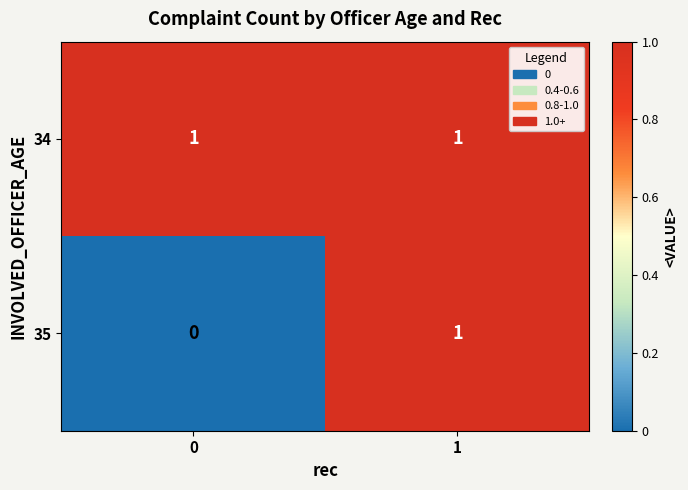

At which category is the sum across all series the highest?

1